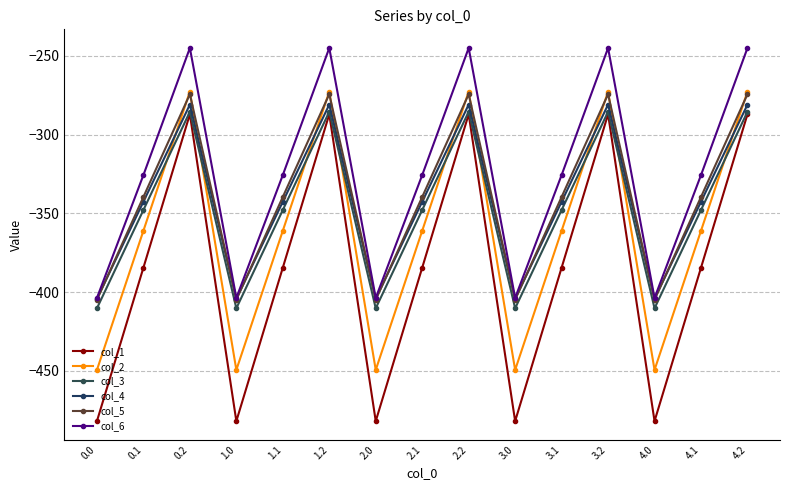

How many lines are shown in the chart?

6